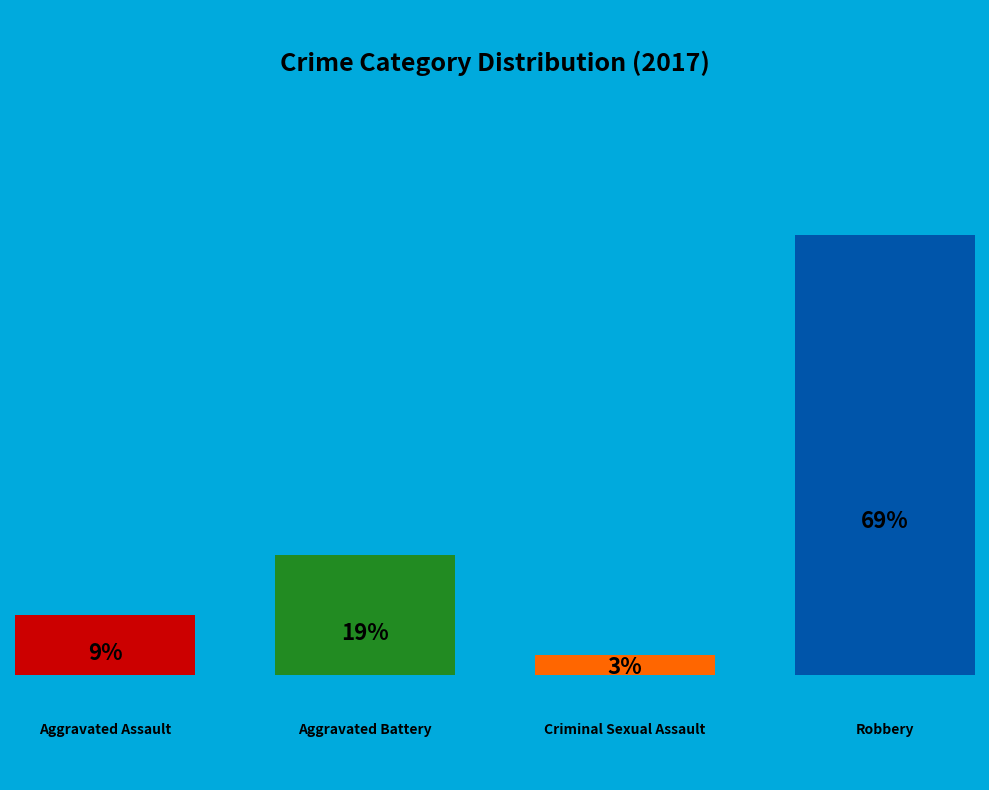

What is the majority slice?

Robbery